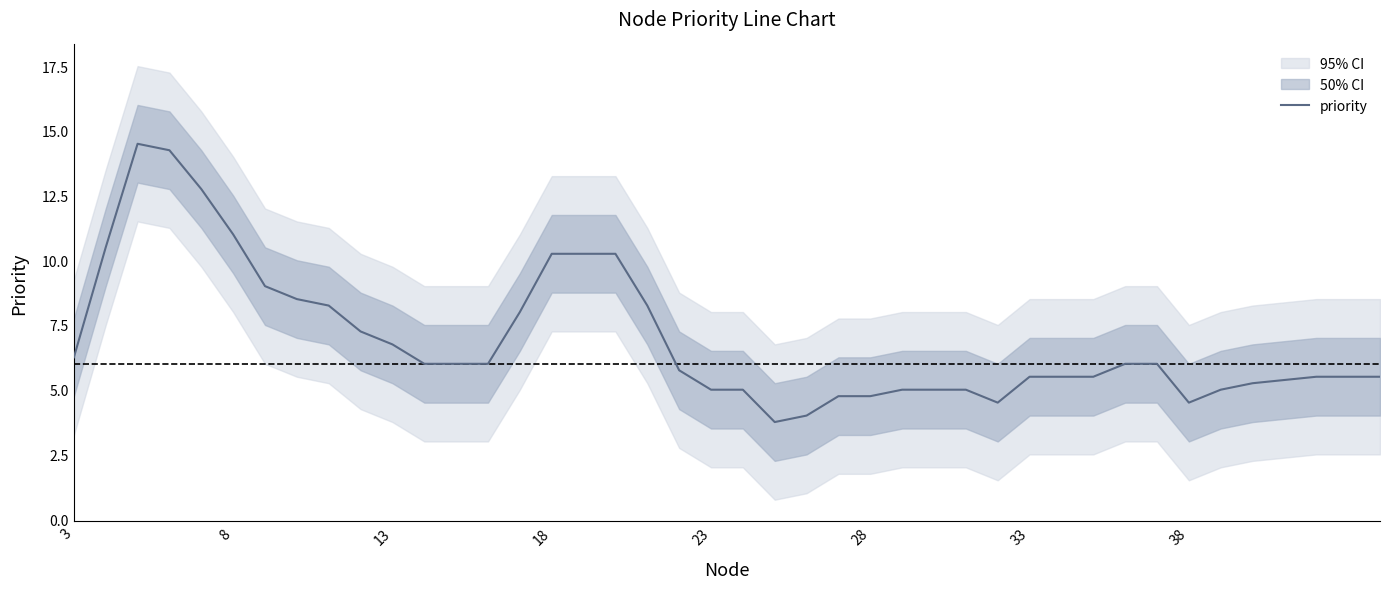

What is the minimum value shown in the chart?

3.8